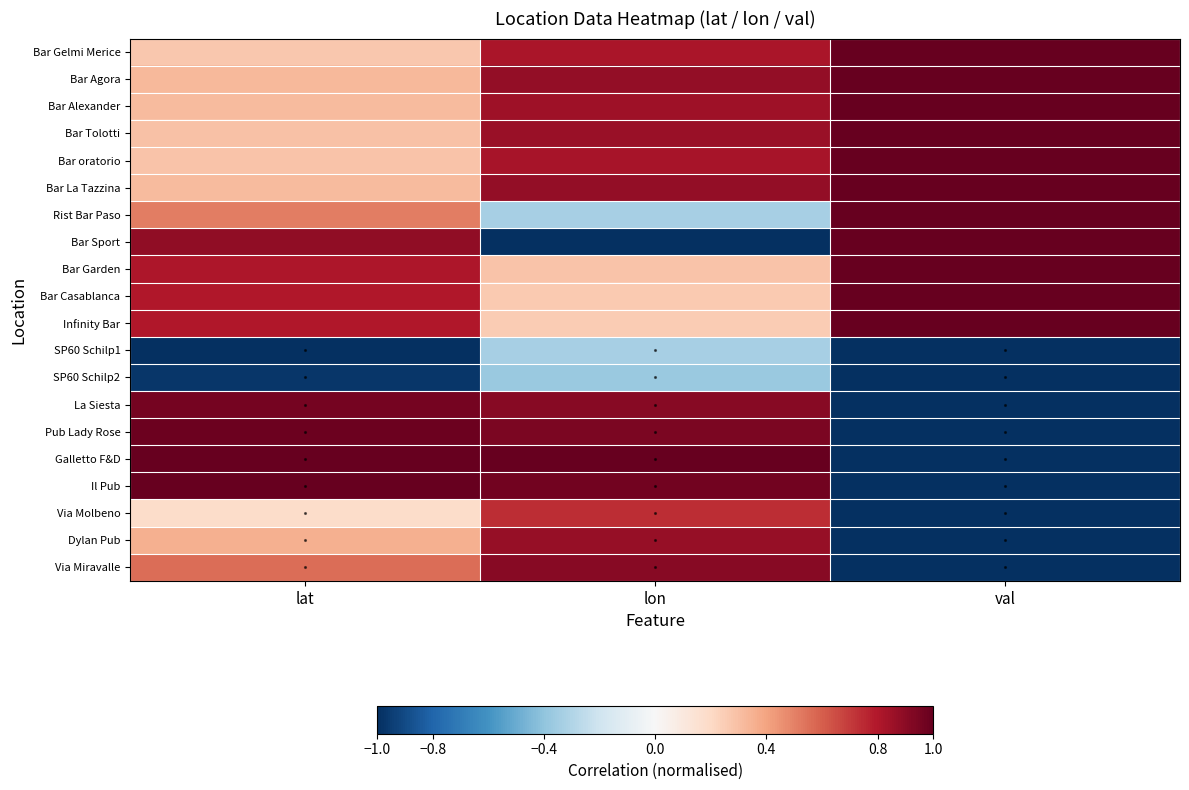

At how many categories does at least one series exceed 0?

3